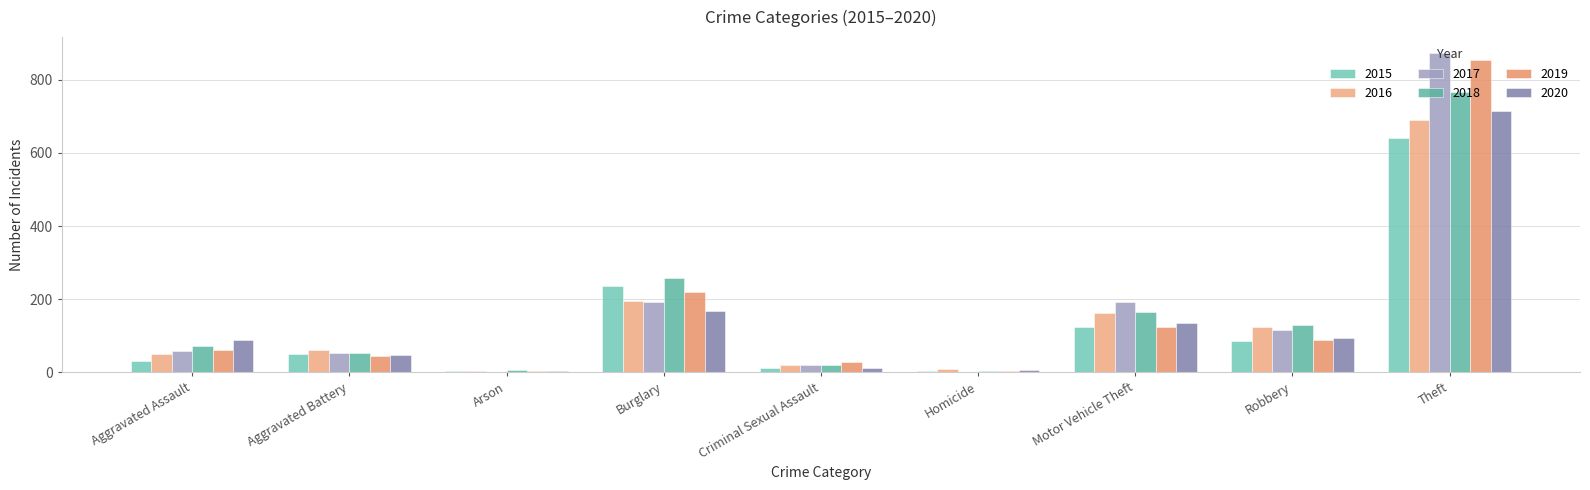

Where does the 2019 series first go above 61?

Burglary